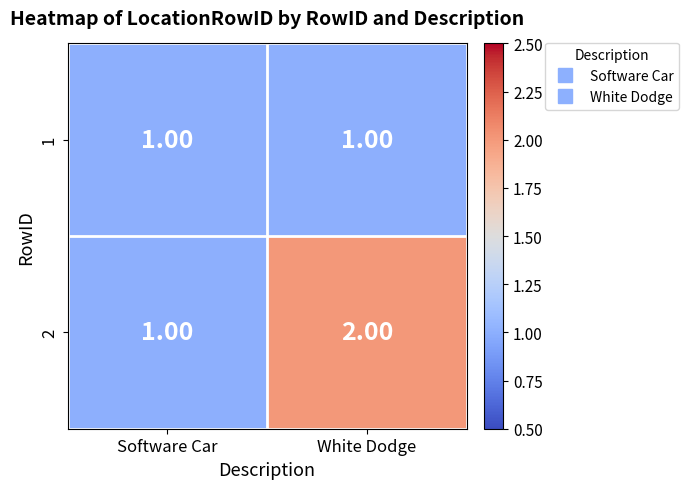

What is the sum of the 2 values at Software Car and White Dodge?

3